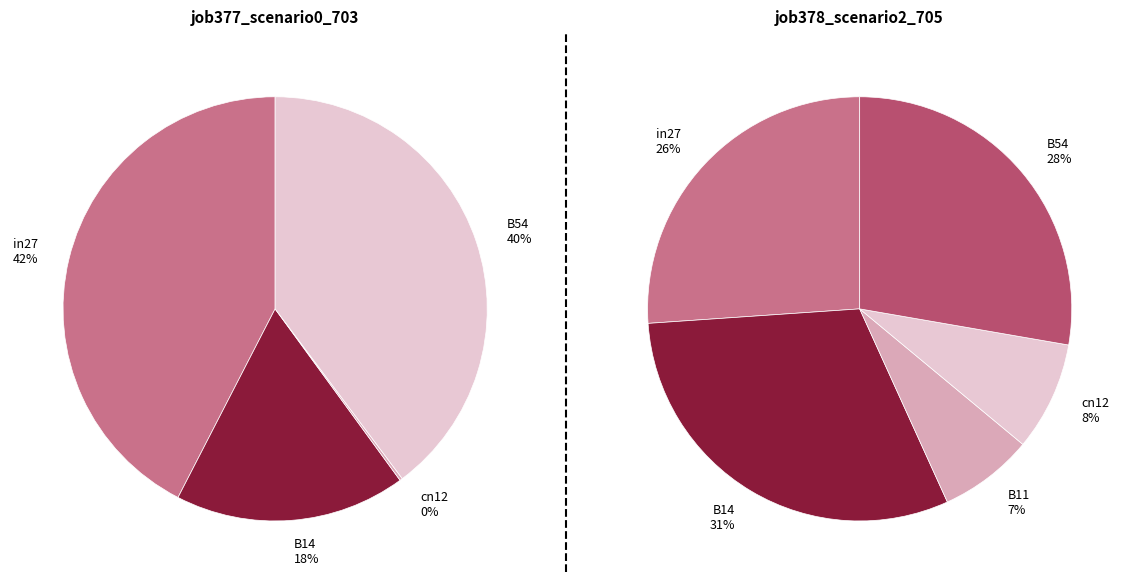

The B14 slice represents 18% of the pie. True or false?

True